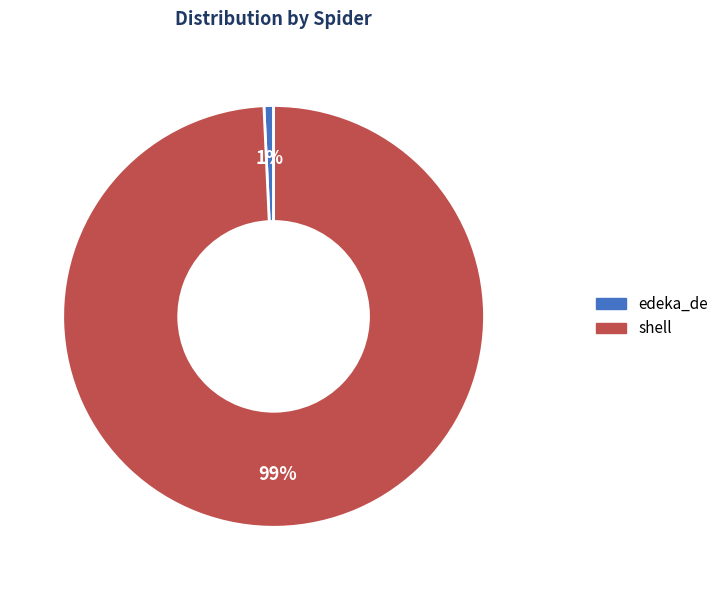

Which slice represents more than half of the pie?

shell